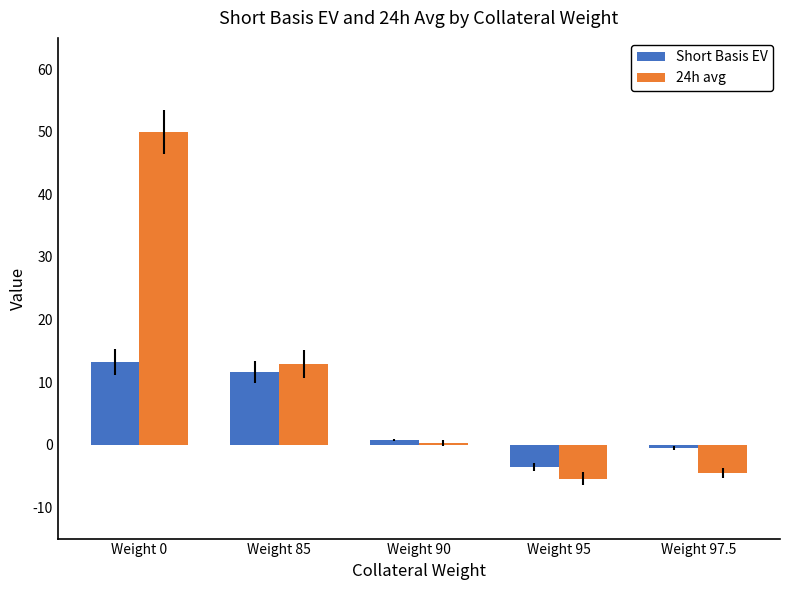

At which label is Short Basis EV closest to 4?

Weight 90